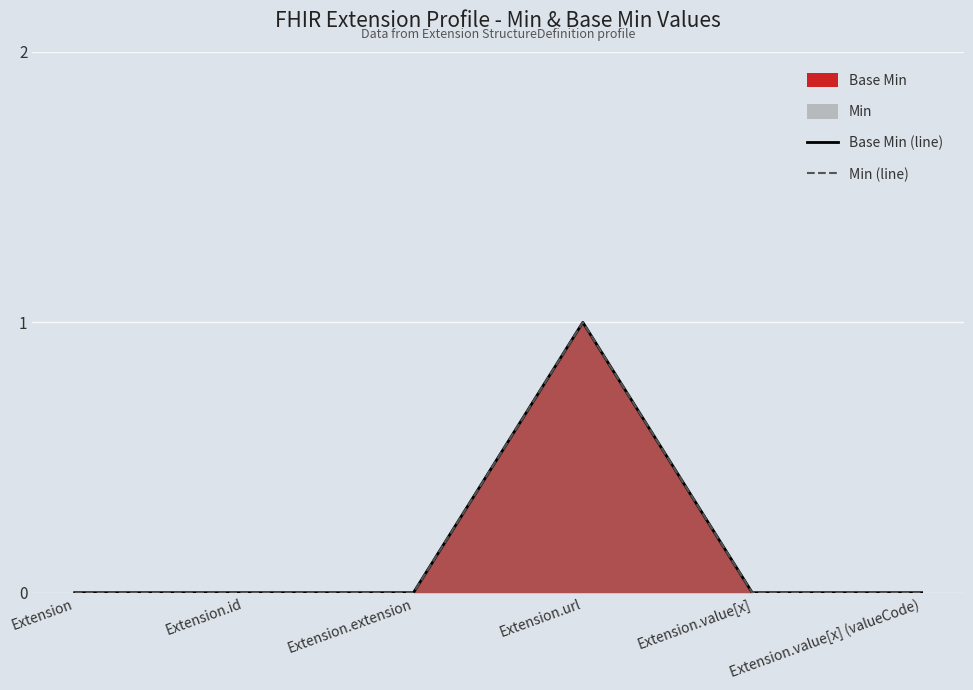

Between Extension and Extension.extension, which is larger?

Extension